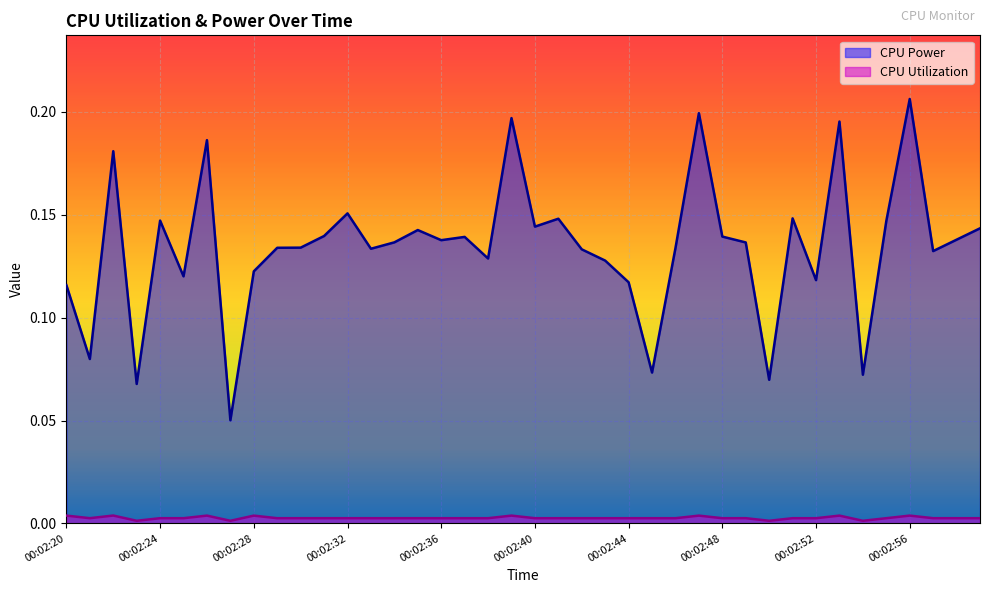

Reading left to right, extract all data points from this chart.

CPU Power: 0.1	0.1	0.2	0.1	0.1	0.1	0.2	0.1	0.1	0.1	0.1	0.1	0.2	0.1	0.1	0.1	0.1	0.1	0.1	0.2	0.1	0.1	0.1	0.1	0.1	0.1	0.1	0.2	0.1	0.1	0.1	0.1	0.1	0.2	0.1	0.1	0.2	0.1	0.1	0.1
CPU Utilization: 0.0	0.0	0.0	0.0	0.0	0.0	0.0	0.0	0.0	0.0	0.0	0.0	0.0	0.0	0.0	0.0	0.0	0.0	0.0	0.0	0.0	0.0	0.0	0.0	0.0	0.0	0.0	0.0	0.0	0.0	0.0	0.0	0.0	0.0	0.0	0.0	0.0	0.0	0.0	0.0